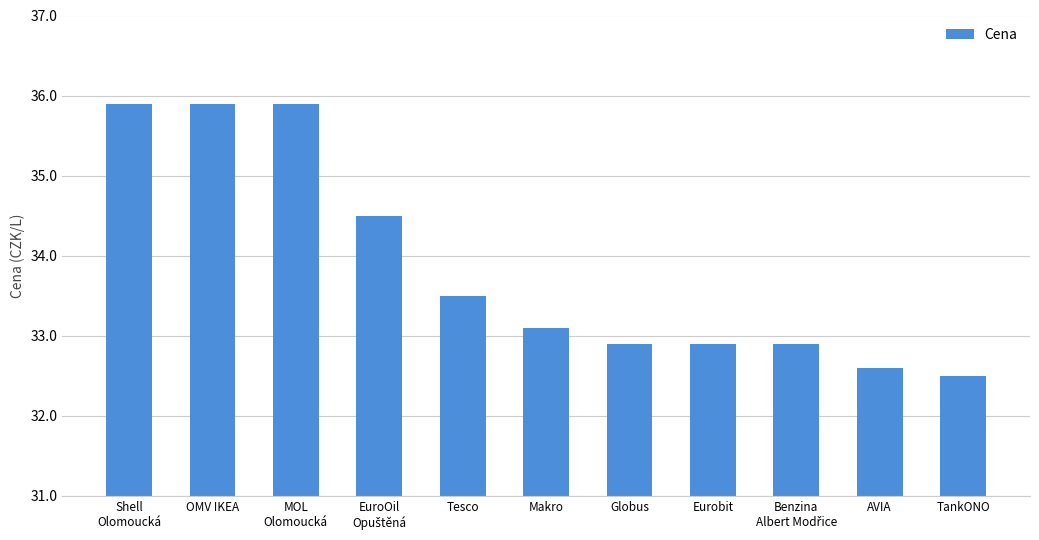

Read the value at Globus.

32.9